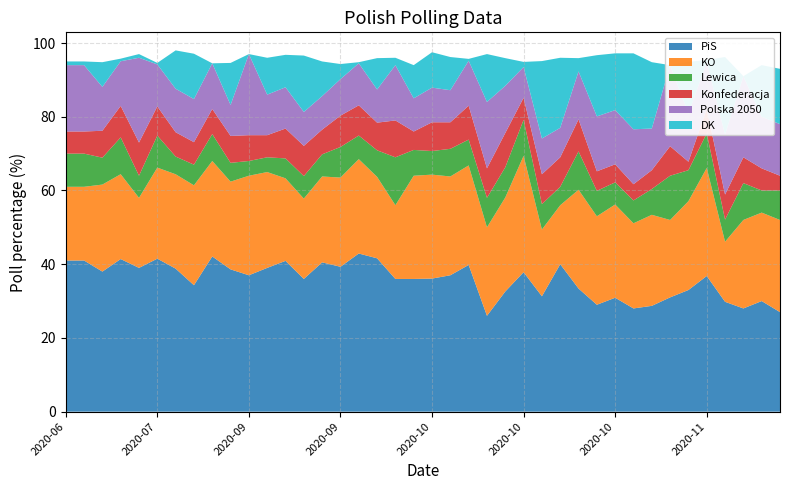

Reading left to right, what are all the values shown in this chart?

PiS: 41.0	41.0	38.0	41.4	39.0	41.5	38.8	34.3	42.1	38.6	37.0	39.0	40.9	36.0	40.5	39.3	42.9	41.6	36.0	36.0	36.1	37.0	39.8	26.0	32.6	37.8	31.3	40.0	33.4	29.0	30.9	28.0	28.7	31.0	33.0	36.8	29.8	28.0	30.0	27.0
KO: 20.0	20.0	23.6	23.0	19.0	24.7	25.6	27.1	25.9	23.8	27.0	26.0	22.4	21.8	23.3	24.2	25.6	22.1	20.0	28.0	28.2	26.8	27.0	24.0	25.5	31.6	18.1	16.0	26.8	24.0	25.3	23.1	24.7	21.0	24.1	29.3	16.3	24.0	24.0	25.0
Lewica: 9.0	9.0	7.3	10.0	6.0	8.7	4.8	5.6	7.3	5.1	4.0	4.0	5.4	6.1	6.0	8.3	6.4	7.2	13.0	7.0	6.4	7.5	7.0	8.0	8.2	9.8	6.9	5.0	10.4	6.9	6.0	6.2	7.0	12.0	8.4	9.4	6.0	10.0	6.0	8.0
Konfederacja: 6.0	6.0	7.3	8.5	9.0	7.9	6.6	6.1	6.8	7.3	7.0	6.0	8.1	8.2	6.7	8.5	8.2	7.5	10.0	5.0	7.8	7.2	9.2	8.0	9.3	6.0	8.1	8.0	8.7	5.3	4.9	4.4	5.1	8.0	2.3	6.6	6.8	7.0	6.0	4.0
Polska 2050: 18.0	18.0	11.9	12.1	23.0	11.4	11.8	11.7	12.4	8.4	22.0	11.0	11.2	9.2	9.1	9.9	11.4	9.0	15.0	9.0	9.4	8.7	12.2	18.0	12.8	8.3	9.7	8.0	13.0	14.9	14.7	14.9	11.3	22.0	13.1	12.7	16.3	22.0	14.0	14.0
DK: 1.0	1.0	6.7	0.7	1.0	0.4	10.4	12.3	0.0	11.4	0.0	10.0	8.8	15.3	9.4	4.1	0.3	8.5	2.0	9.0	9.6	9.0	0.5	13.0	7.5	1.4	21.0	19.0	3.6	16.6	15.4	20.6	18.0	0.0	14.0	0.6	21.0	0.0	14.0	15.0